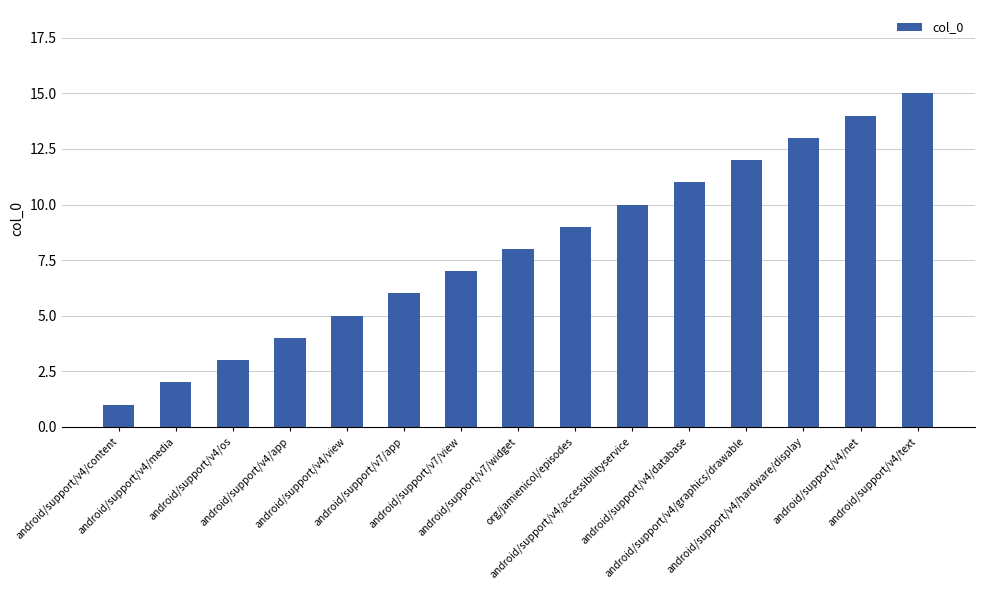

Is it true that the value at org/jamienicol/episodes is 14?

False